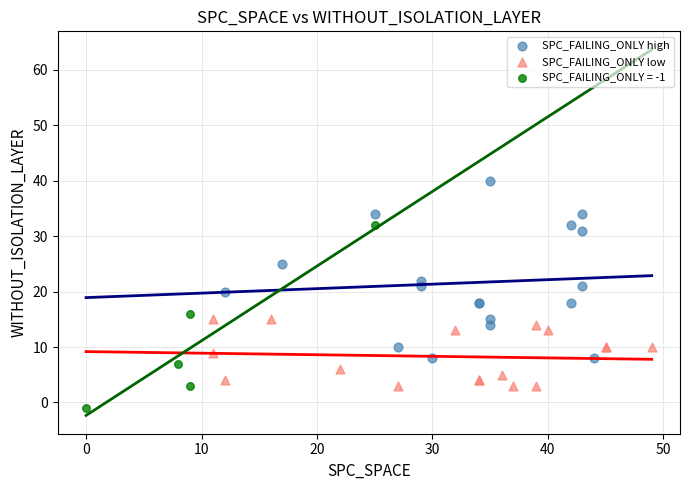

Which series reaches the minimum Y coordinate?

SPC_FAILING_ONLY = -1